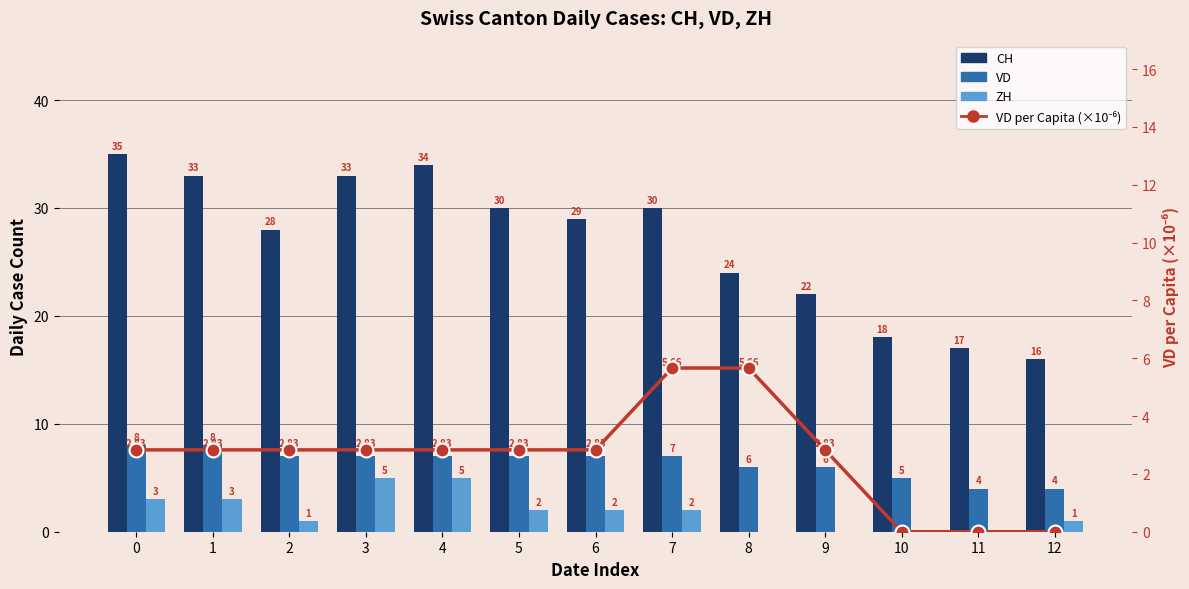

Does the chart contain stacked bars?

No